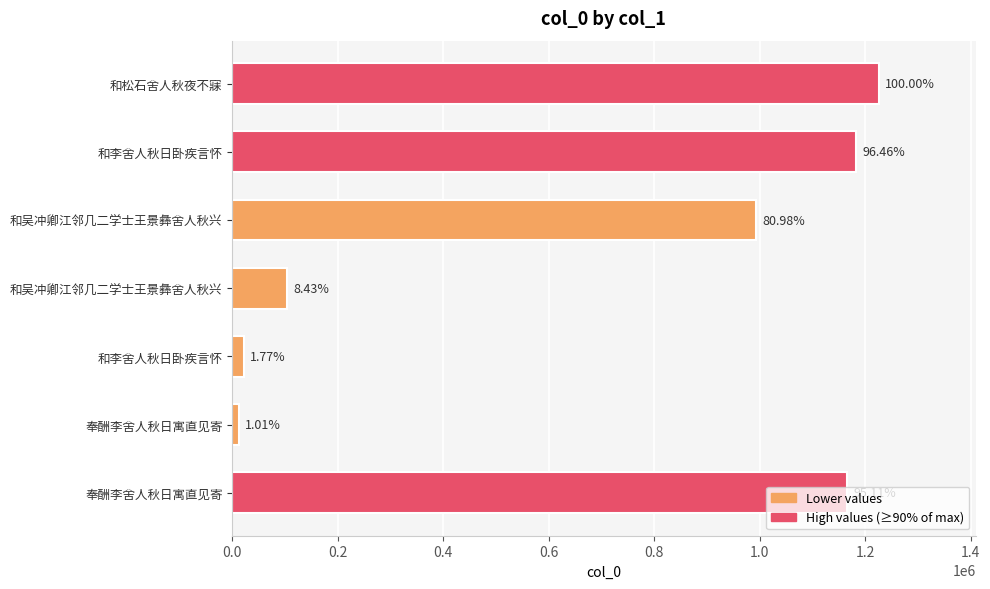

Are the bars horizontal?

Yes